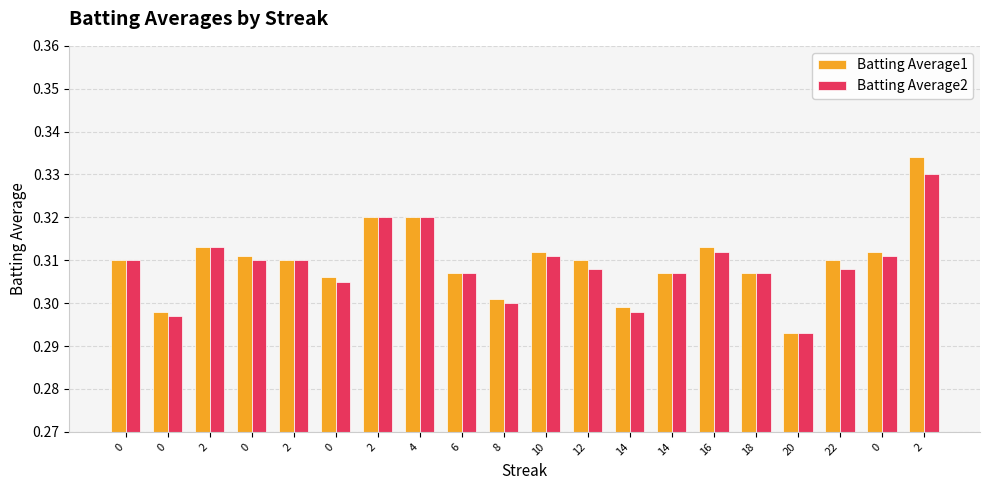

At how many categories does at least one series exceed 0?

20